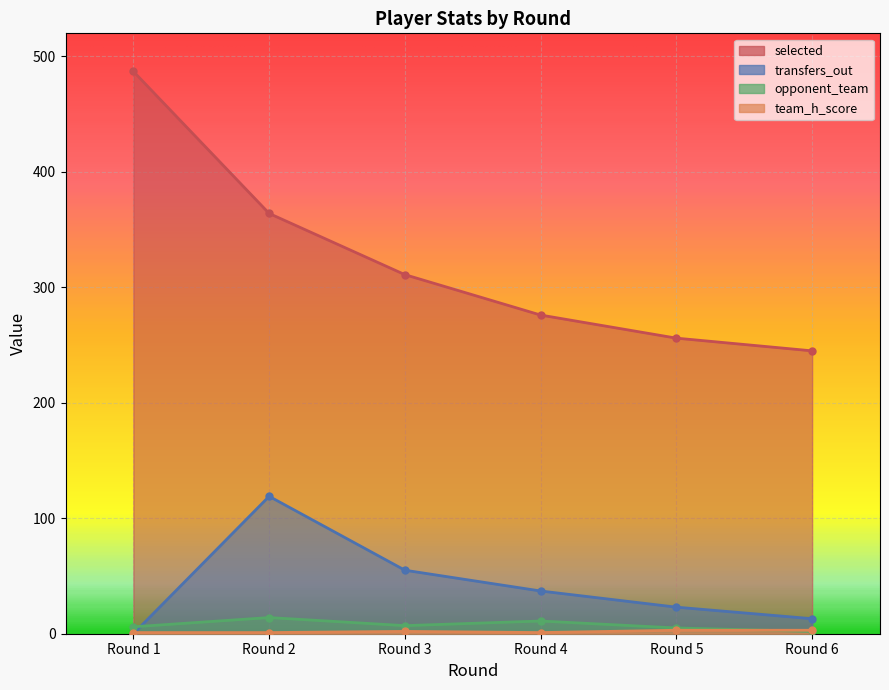

Reading left to right, transcribe all the data shown in this chart.

selected: 487	364	311	276	256	245
transfers_out: 0	119	55	37	23	13
opponent_team: 6	14	7	11	5	2
team_h_score: 1	1	2	1	3	3